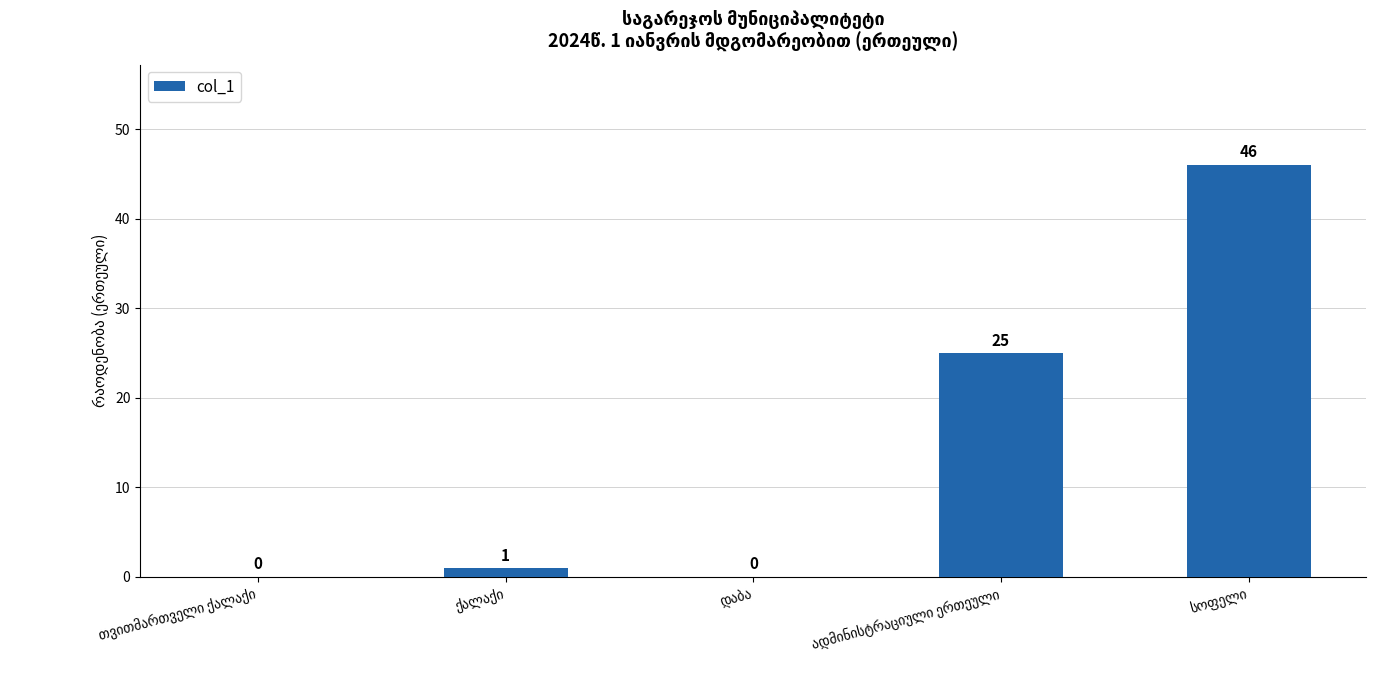

What is the sum of all values?

72